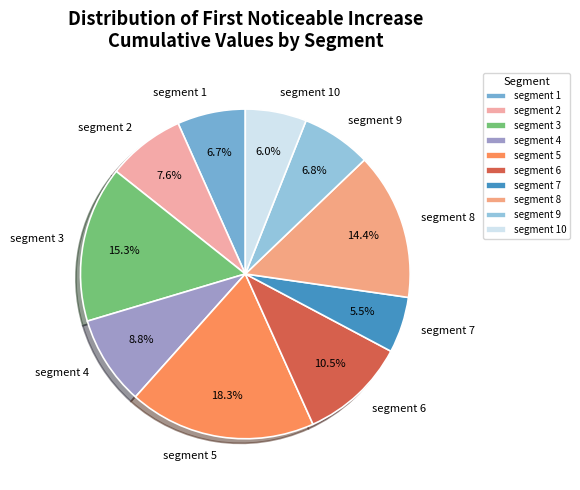

Combined, do segment 2 and segment 6 account for over 50%?

No